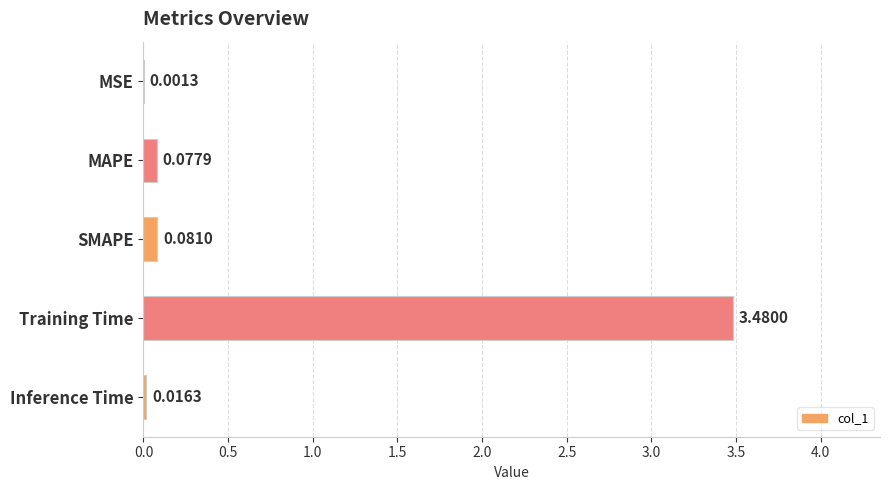

Where is the data nearest to the value 1?

SMAPE